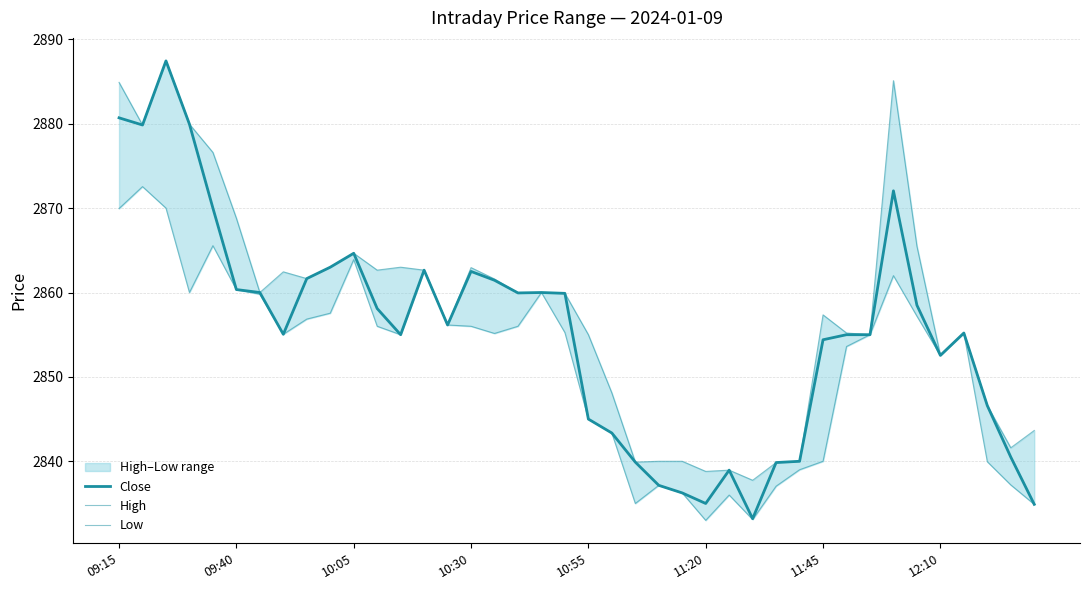

At which category does High reach its first local valley?

09:40